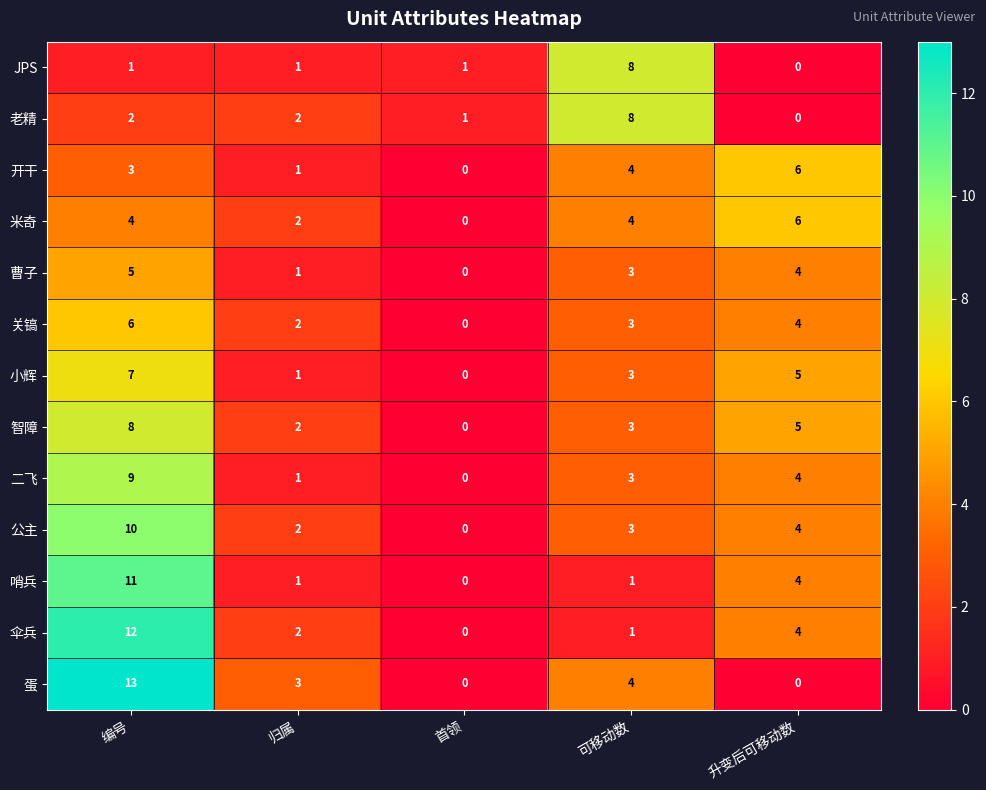

Between 编号 and 升变后可移动数, which series saw the biggest shift?

蛋